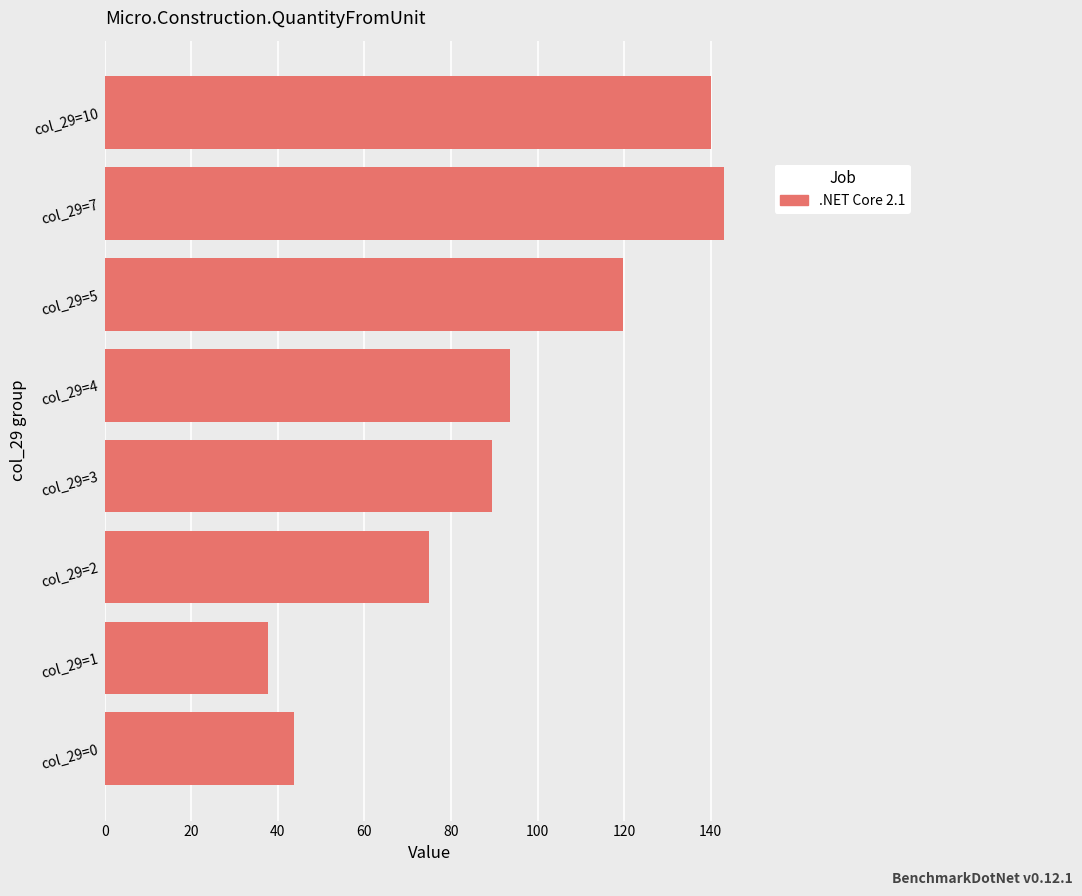

Reading bottom to top, transcribe all the data shown in this chart.

col_29=0=43.7	col_29=1=37.8	col_29=2=74.9	col_29=3=89.5	col_29=4=93.7	col_29=5=119.8	col_29=7=143.0	col_29=10=140.0